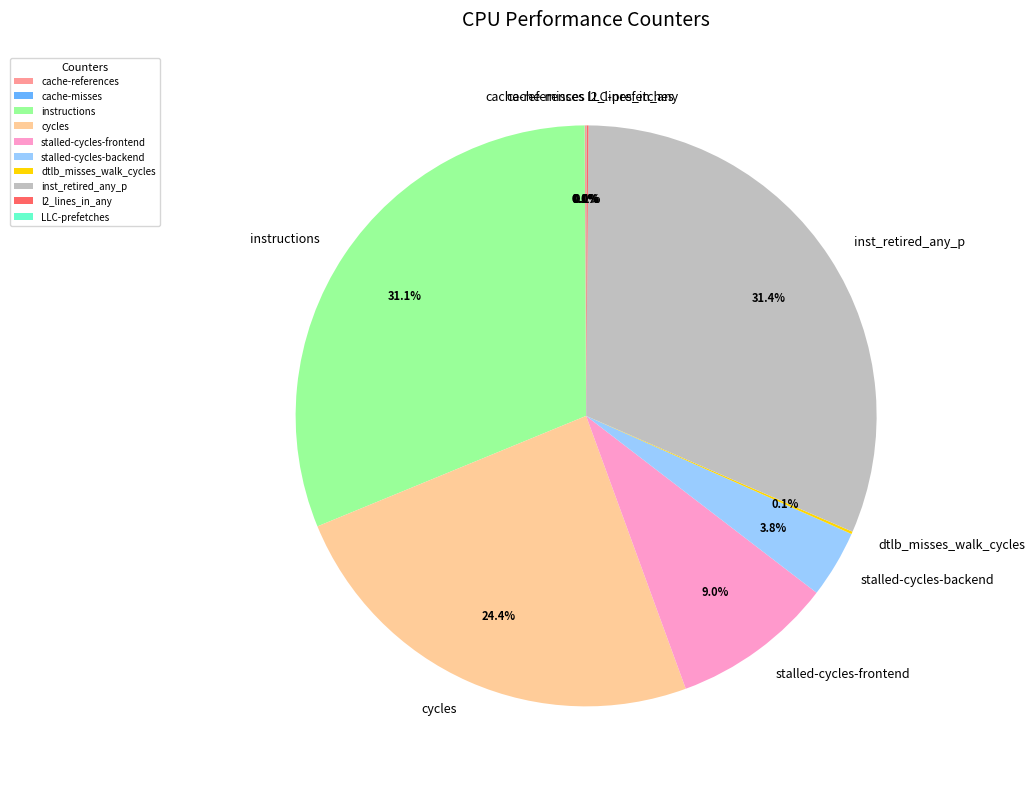

Which has a higher value, inst_retired_any_p or stalled-cycles-frontend?

inst_retired_any_p